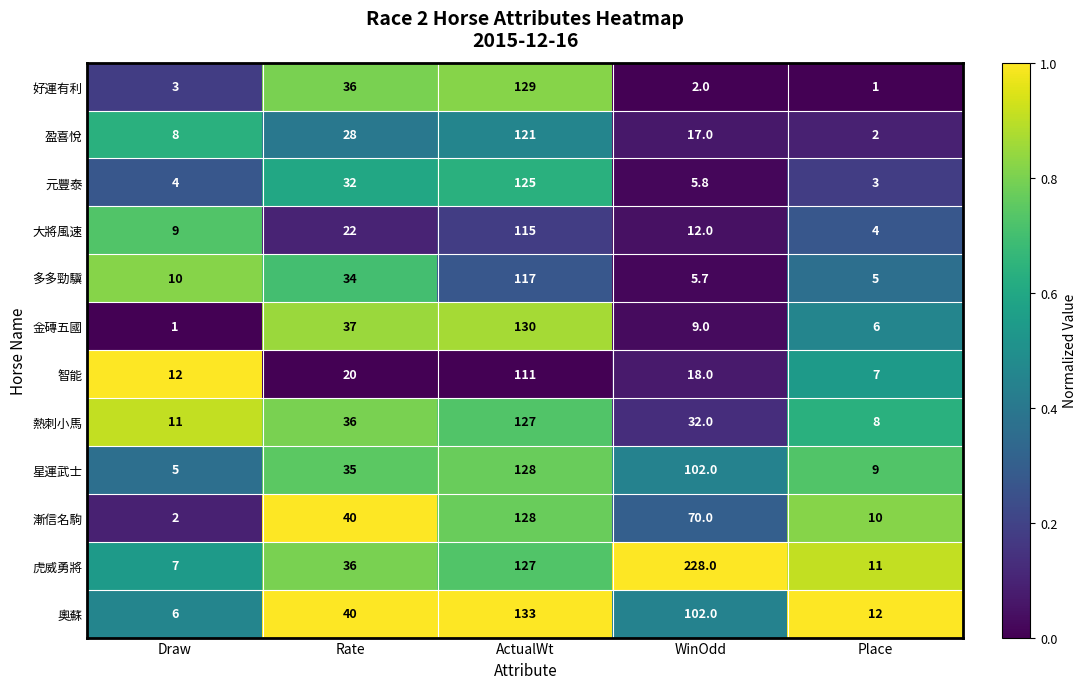

What is the average value of the 熱刺小馬 series?

42.8